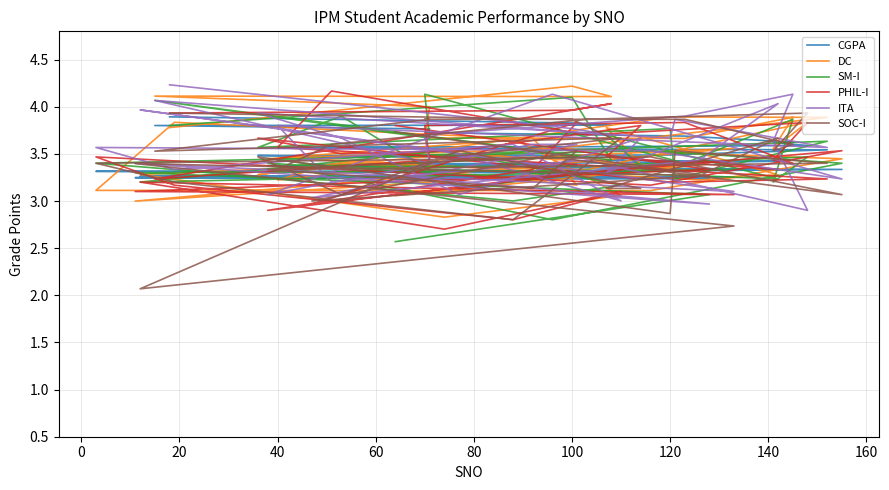

At which label is DC closest to 3?

37